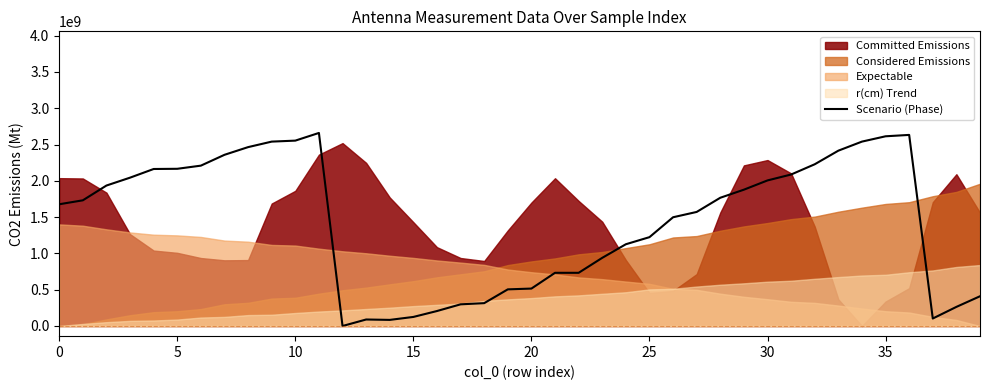

How many positive values are there?

39